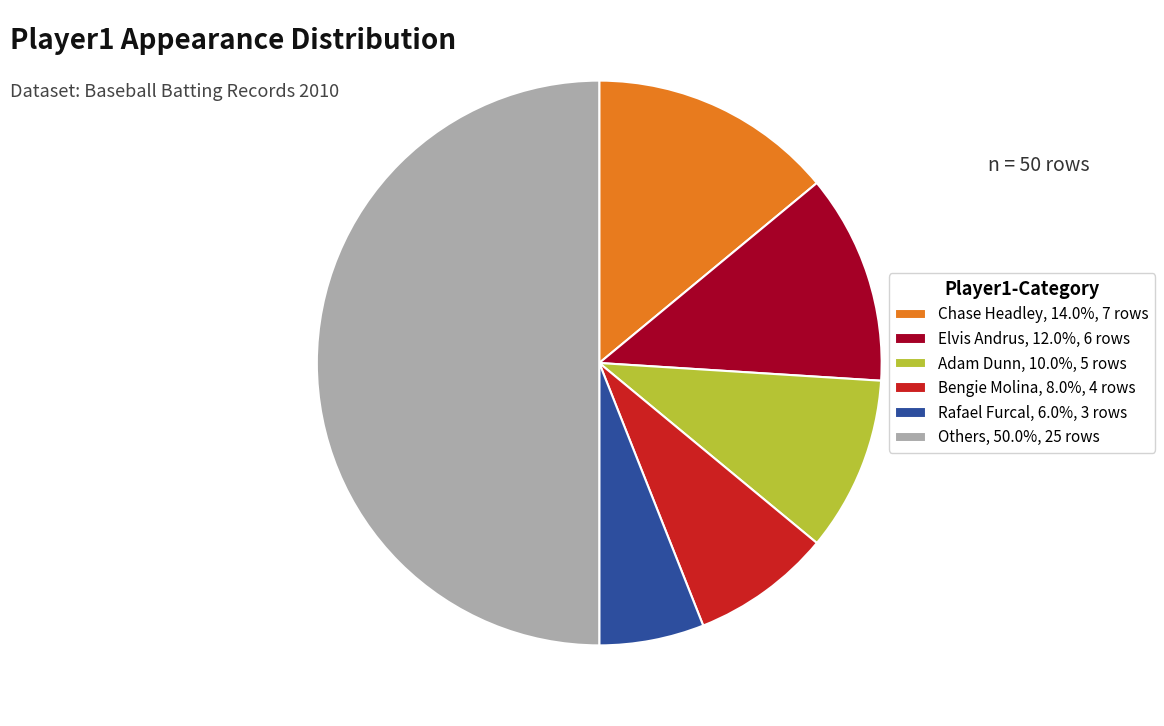

Combined, do Bengie Molina, 8.0%, 4 rows and Elvis Andrus, 12.0%, 6 rows account for over 50%?

No